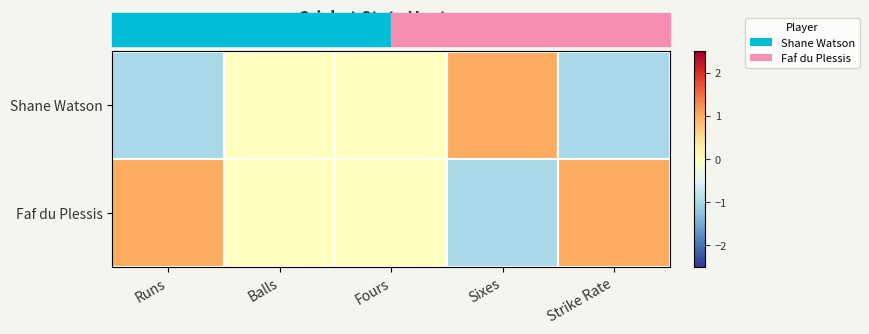

Which series changed the most between Runs and Strike Rate?

Shane Watson